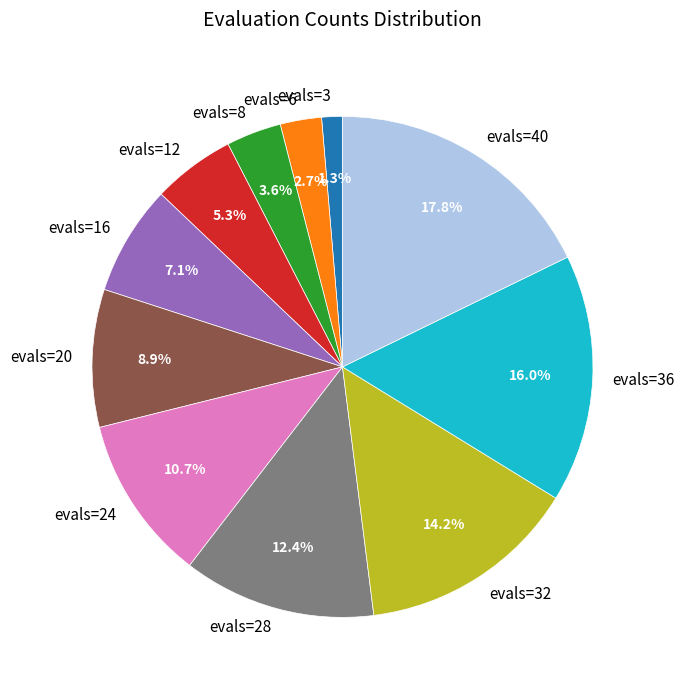

The evals=32 slice represents 14% of the pie. True or false?

True